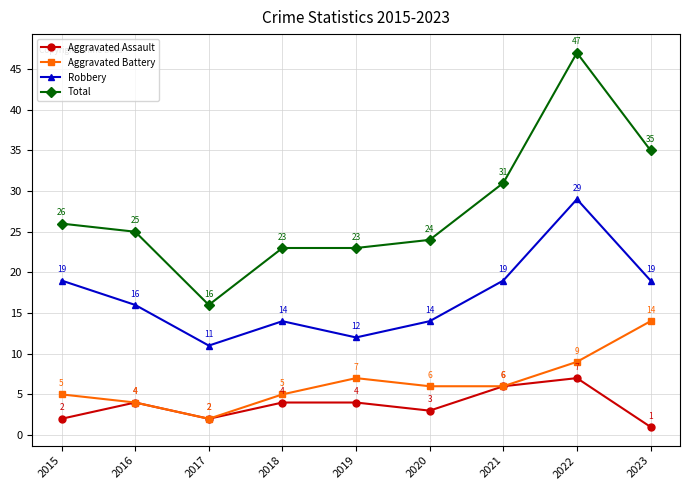

At which category does Aggravated Battery reach its first local peak?

2019